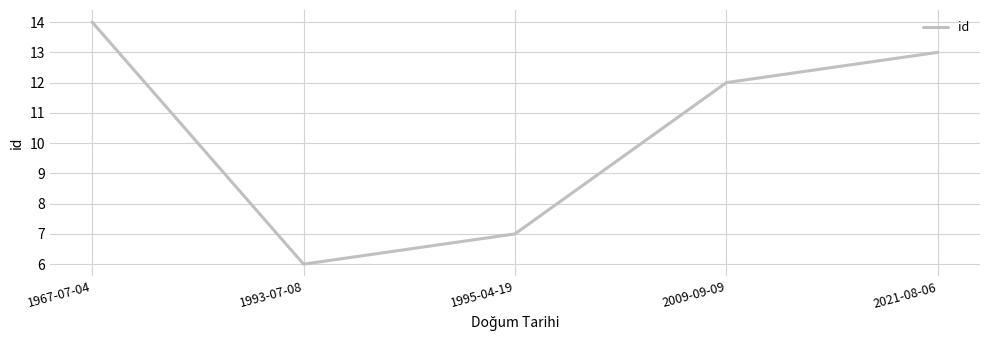

List the labels in order of value, smallest first.

1993-07-08, 1995-04-19, 2009-09-09, 2021-08-06, 1967-07-04